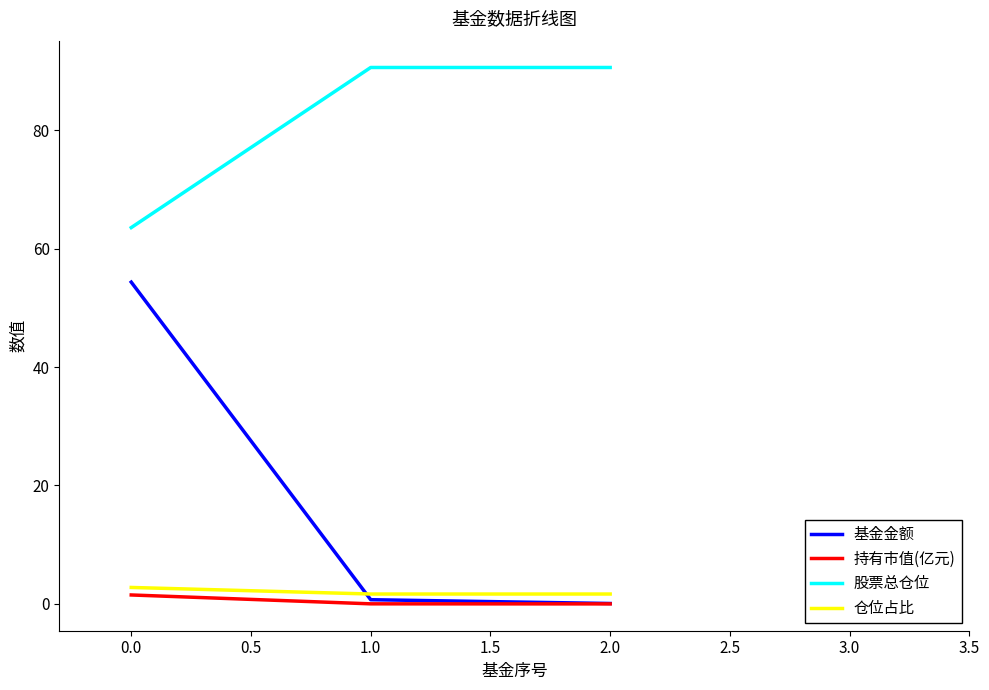

Is this an area chart (filled region under the line)?

No